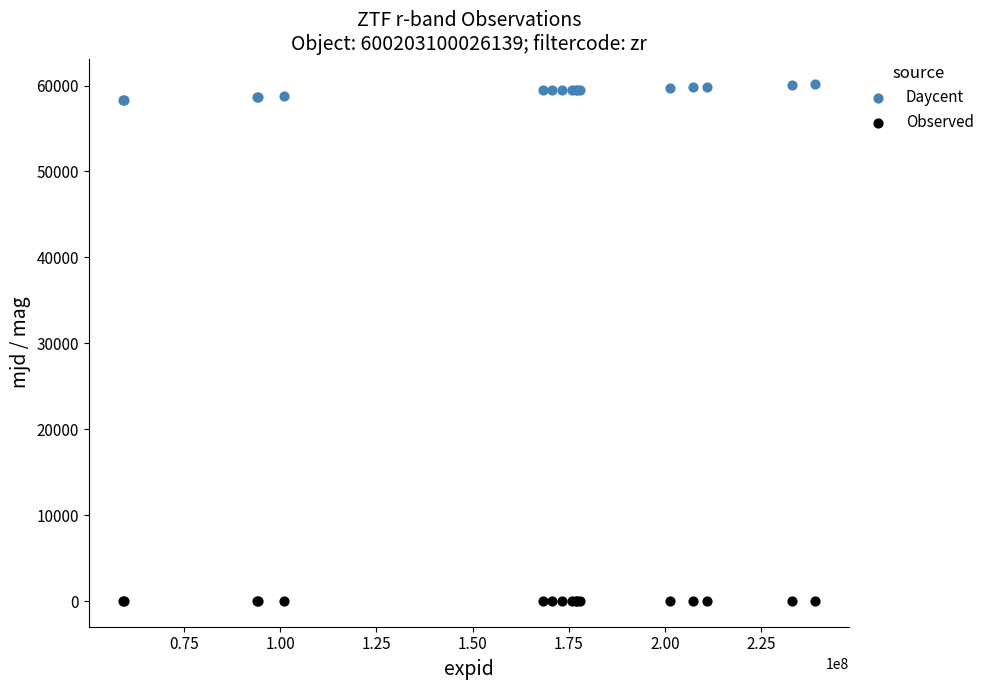

Which series reaches the maximum Y coordinate?

Daycent